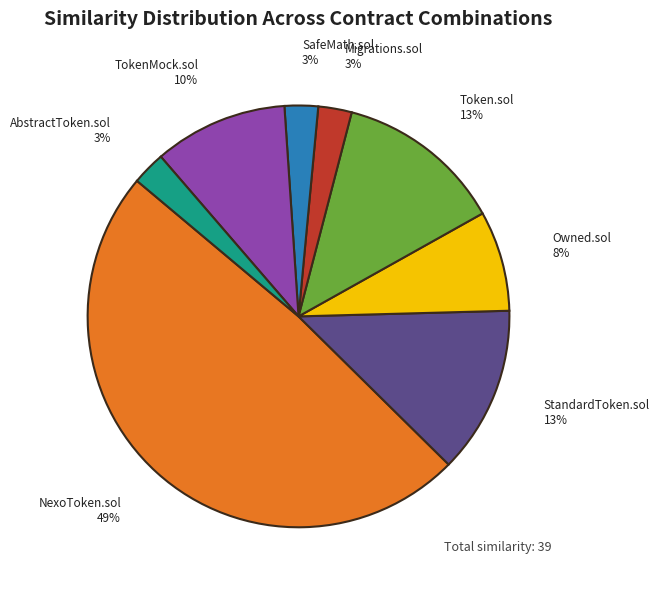

Do SafeMath.sol and NexoToken.sol together represent more than half of the pie?

Yes